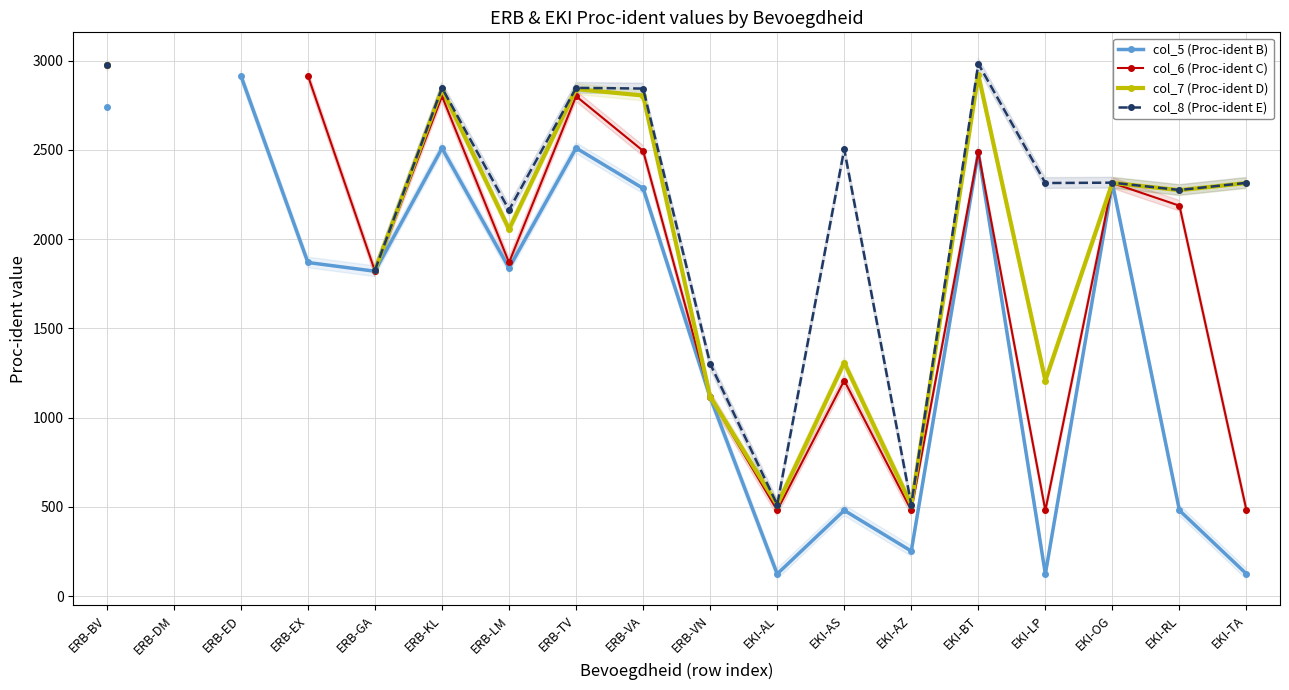

What is the maximum value for col_5 (Proc-ident B)?

2915.0